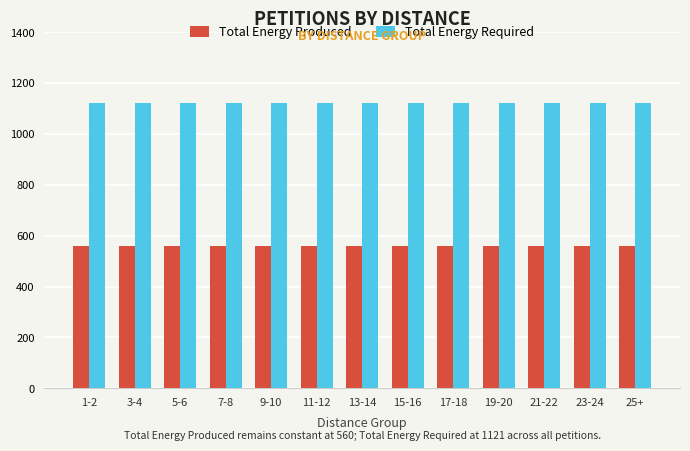

What is the average value of the Total Energy Produced series?

560